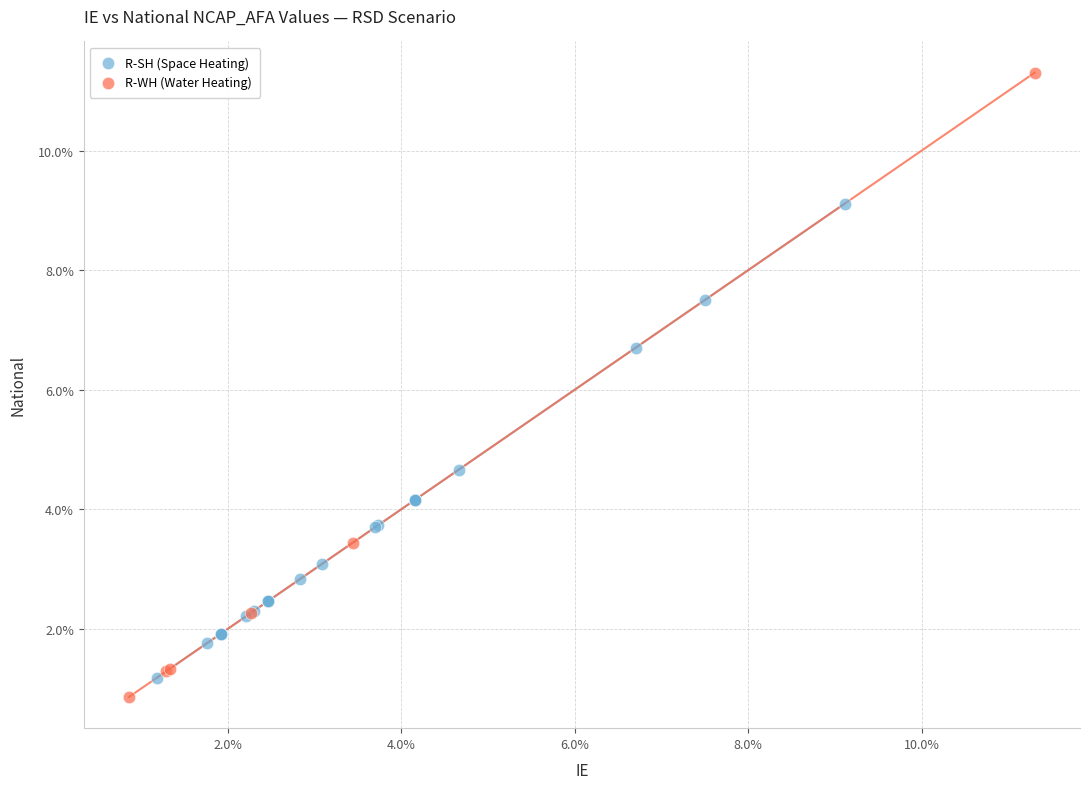

What are all the series names shown in the legend?

R-SH (Space Heating), R-WH (Water Heating)